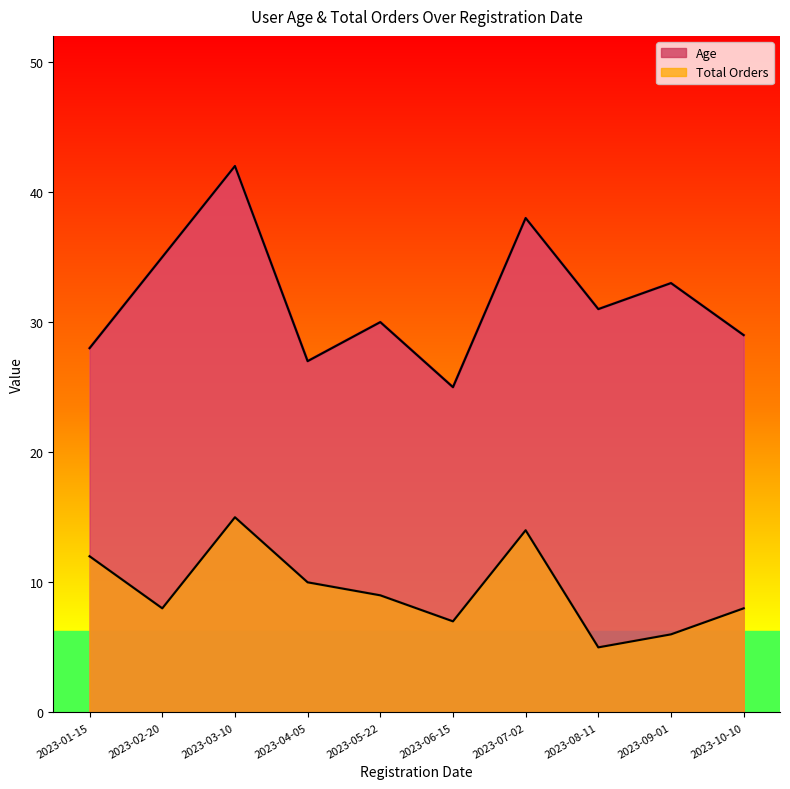

At which category is the sum across all series the highest?

2023-03-10